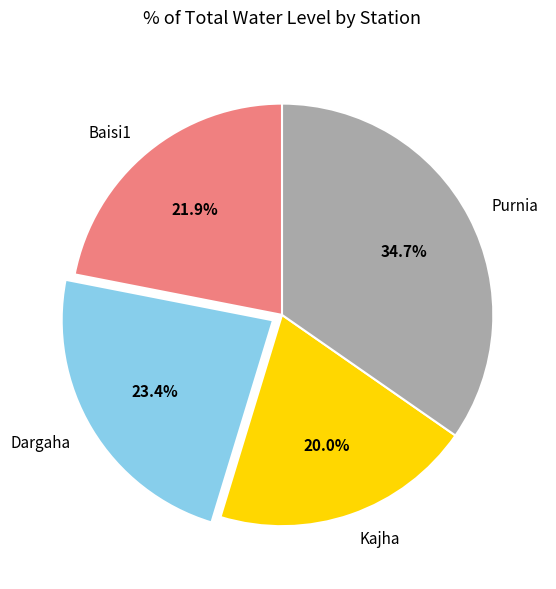

Which has a higher value, Dargaha or Purnia?

Purnia